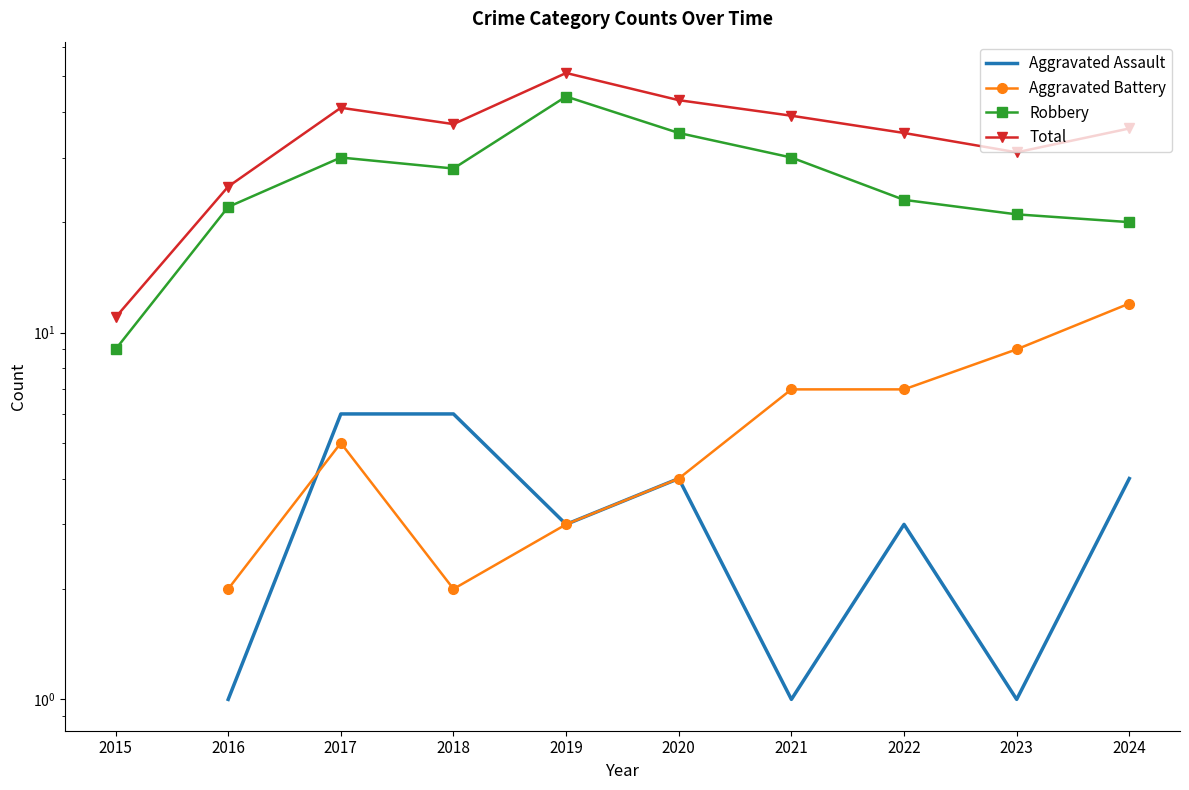

List the labels in order of Total value, largest first.

2019, 2020, 2017, 2021, 2018, 2024, 2022, 2023, 2016, 2015